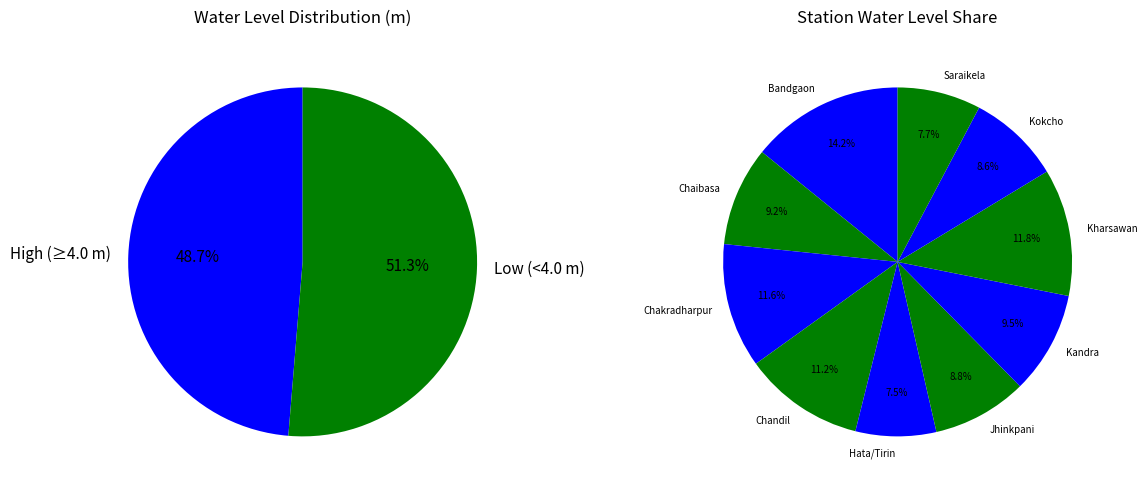

Does Chakradharpur account for over 50% of the chart?

No